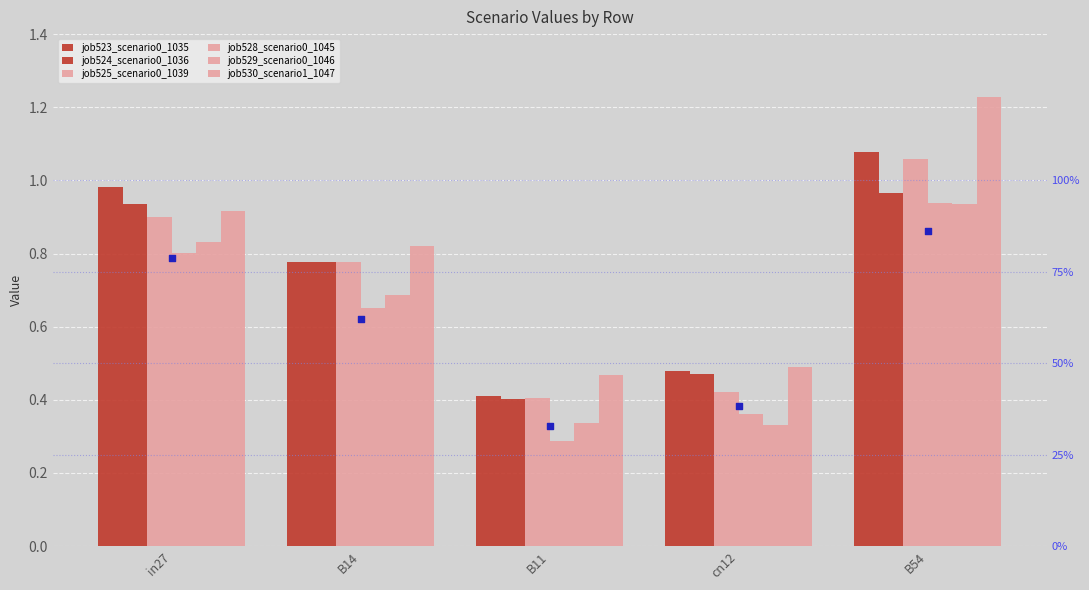

At how many categories does at least one series exceed 0?

5